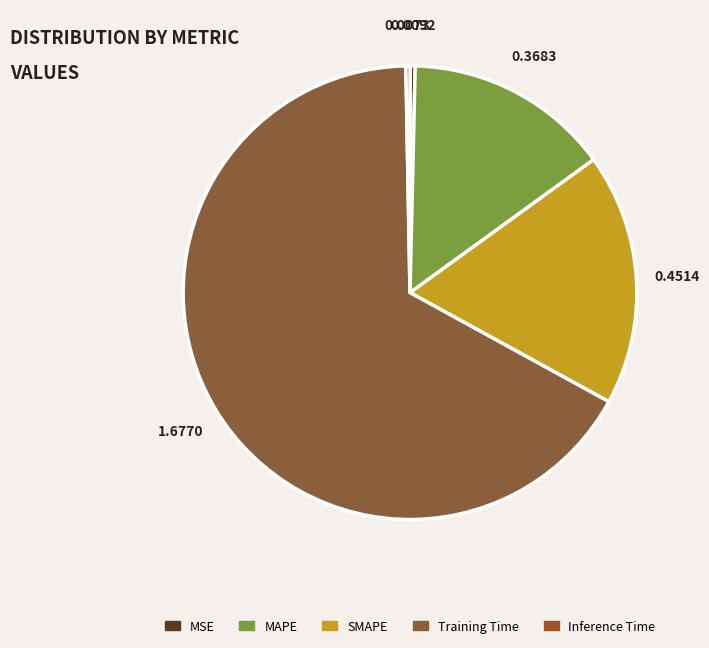

True or false: MSE accounts for 0% of the total.

True